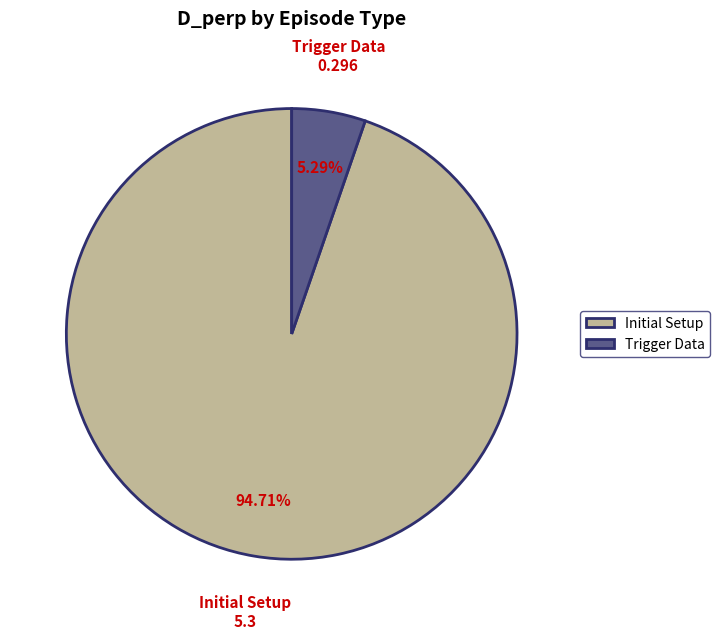

Which slice is the largest?

Initial Setup